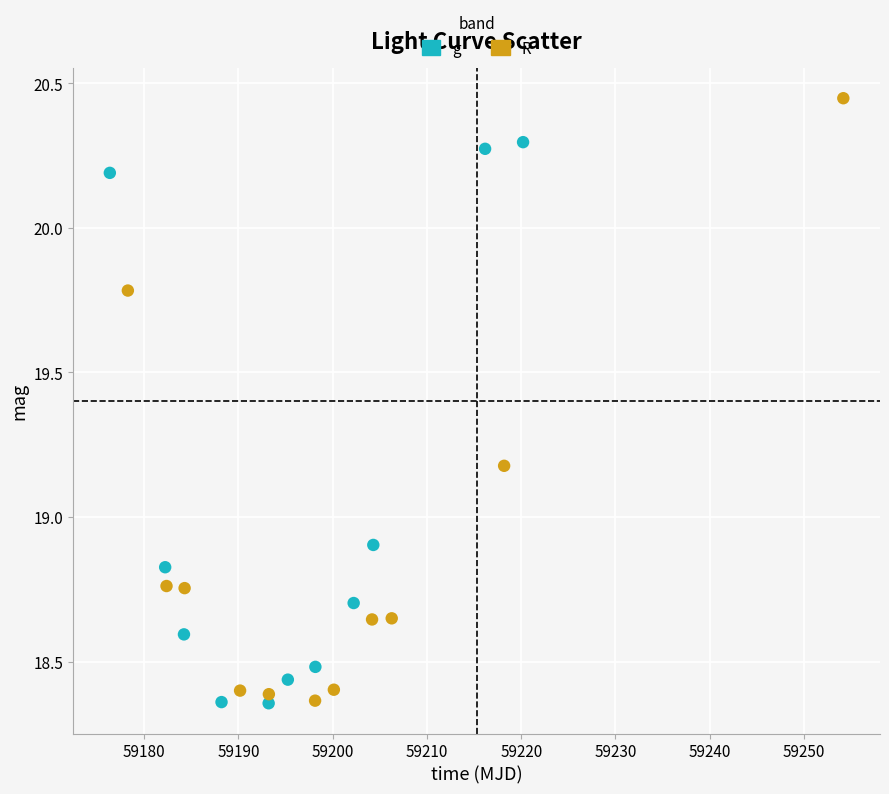

What are all the series names shown in the legend?

g, R